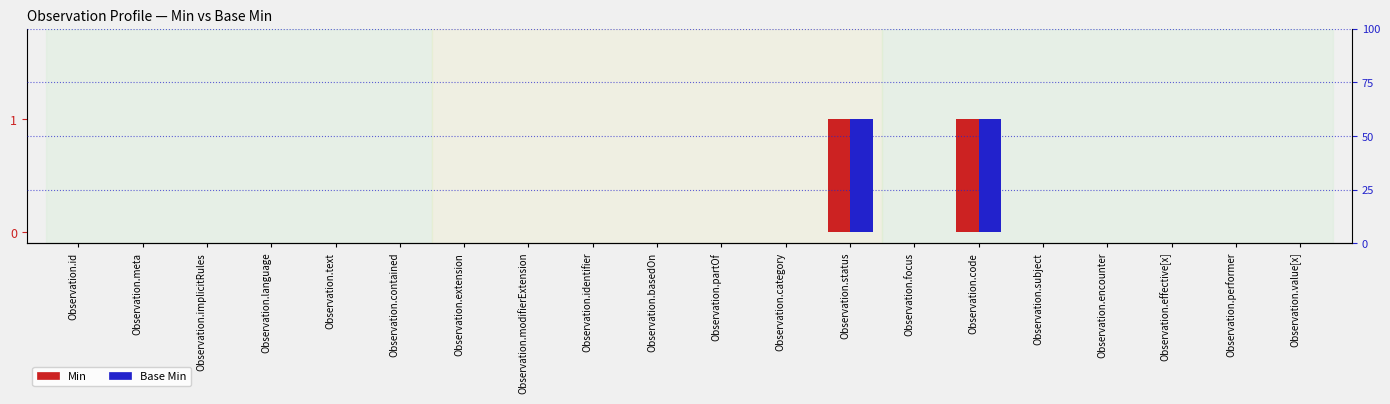

Which series changed the most between Observation.text and Observation.category?

Min